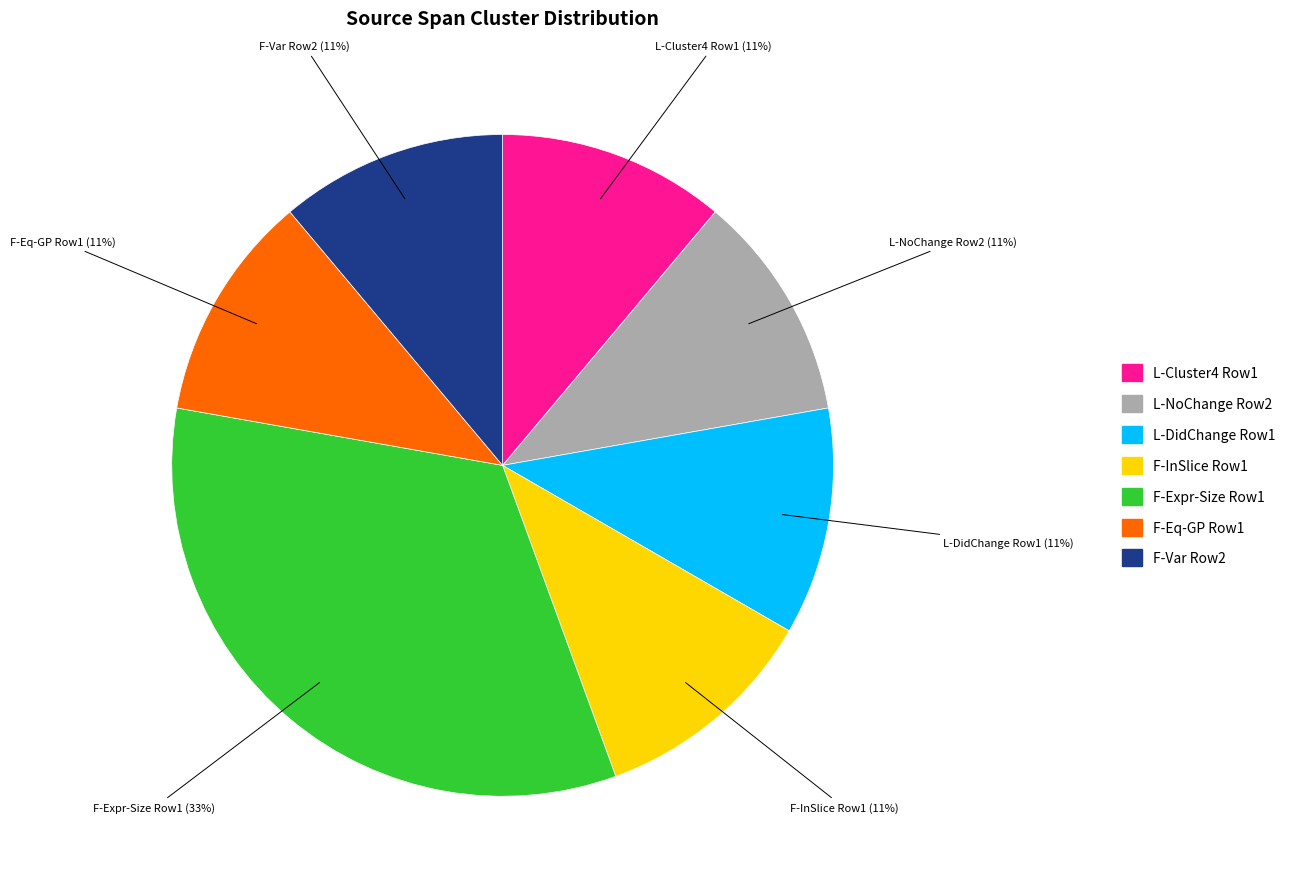

Is there a majority slice in this chart?

No